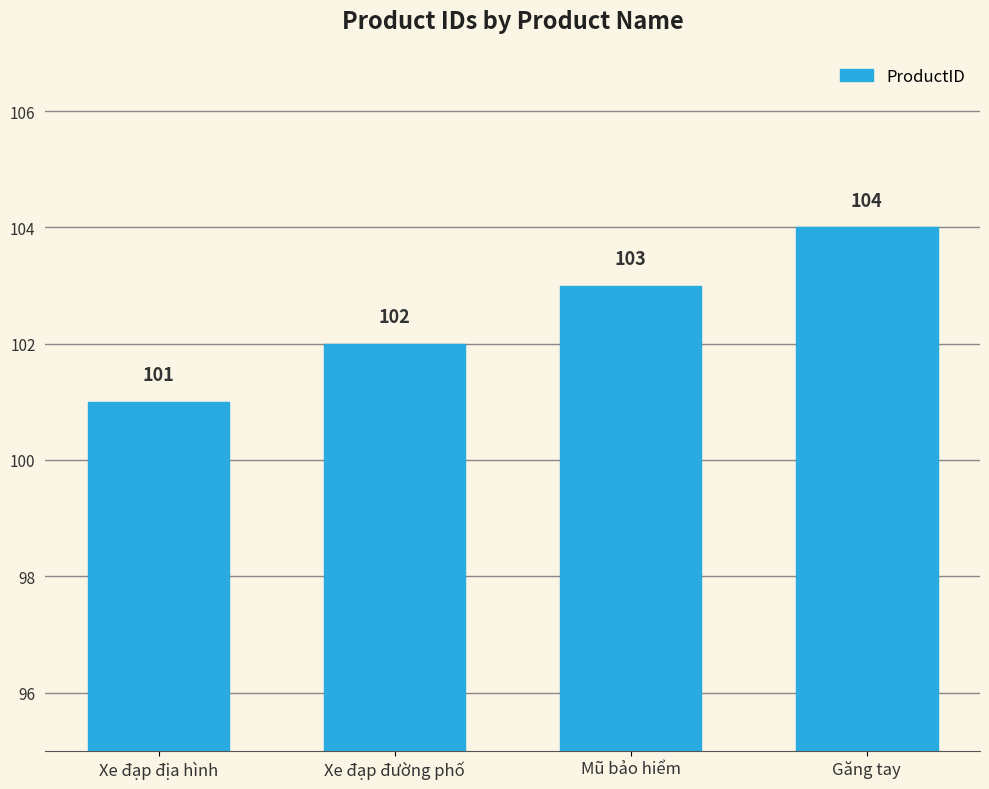

How many distinct data groups are displayed?

1